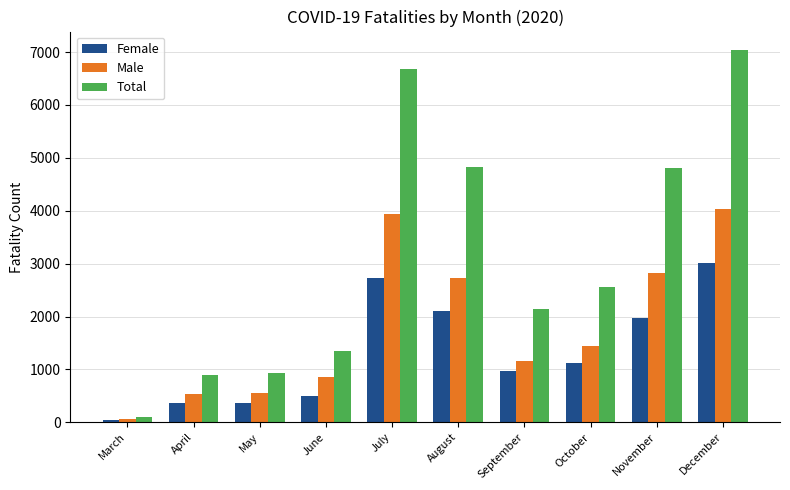

At how many categories does at least one series exceed 5435?

2